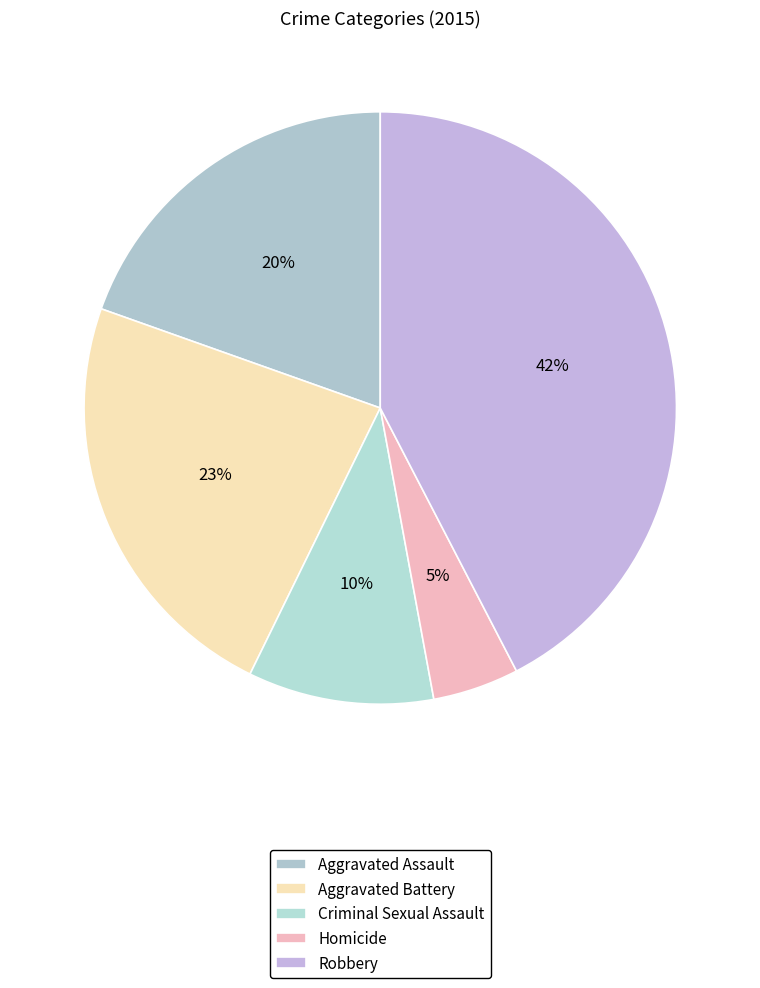

Rank the categories by value from highest to lowest.

Robbery, Aggravated Battery, Aggravated Assault, Criminal Sexual Assault, Homicide